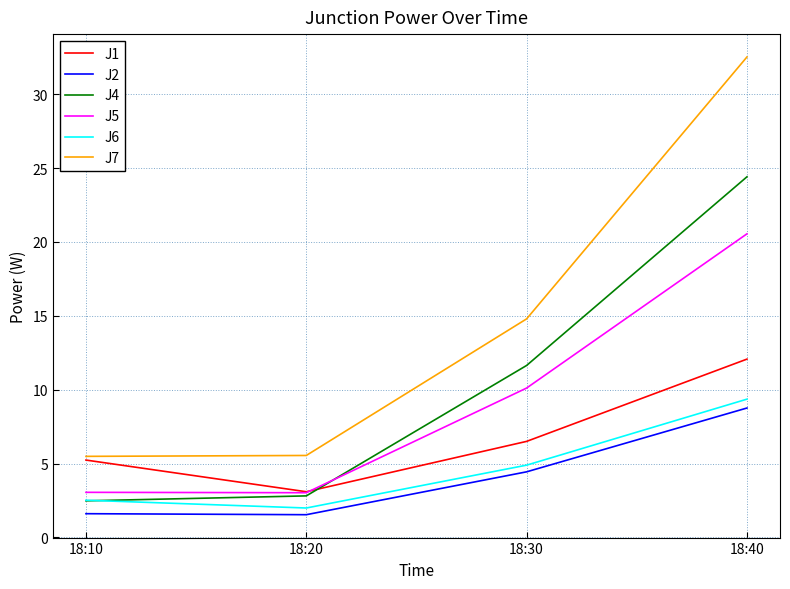

Which series changed the most between 18:10 and 18:40?

J7